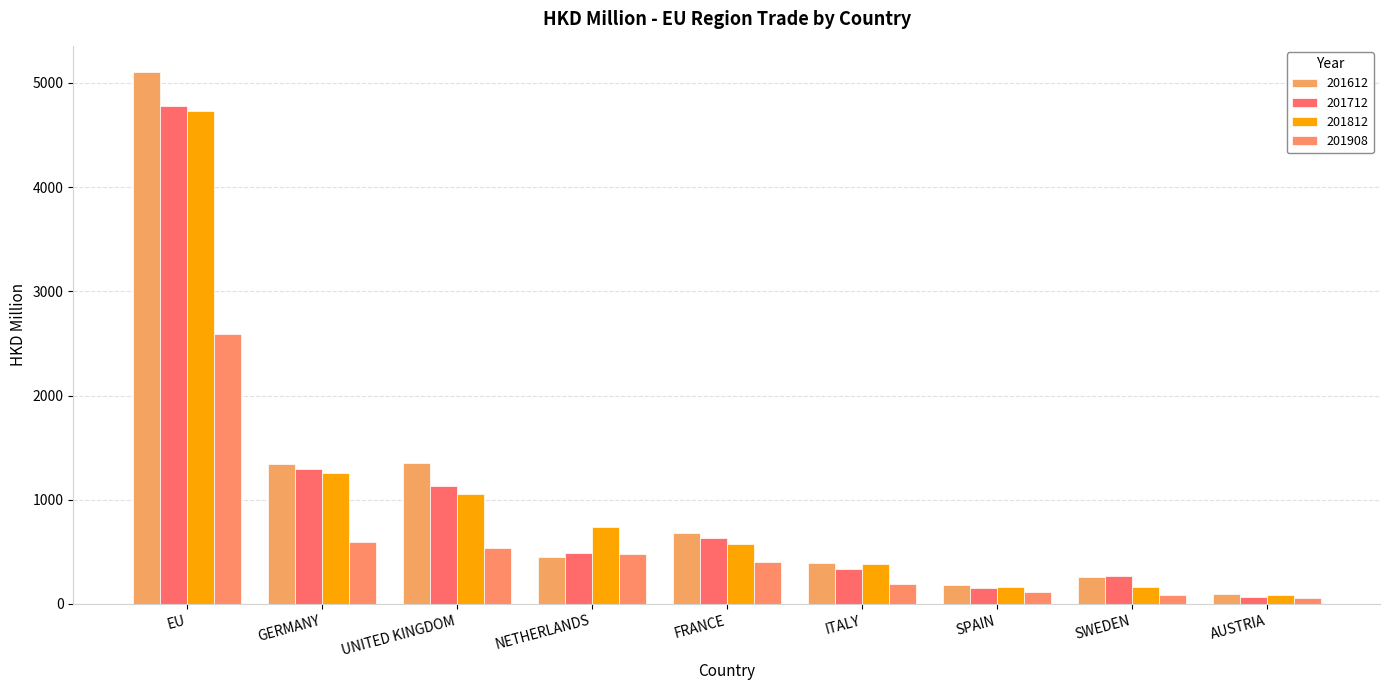

How many values in the 201908 series are below 402?

4